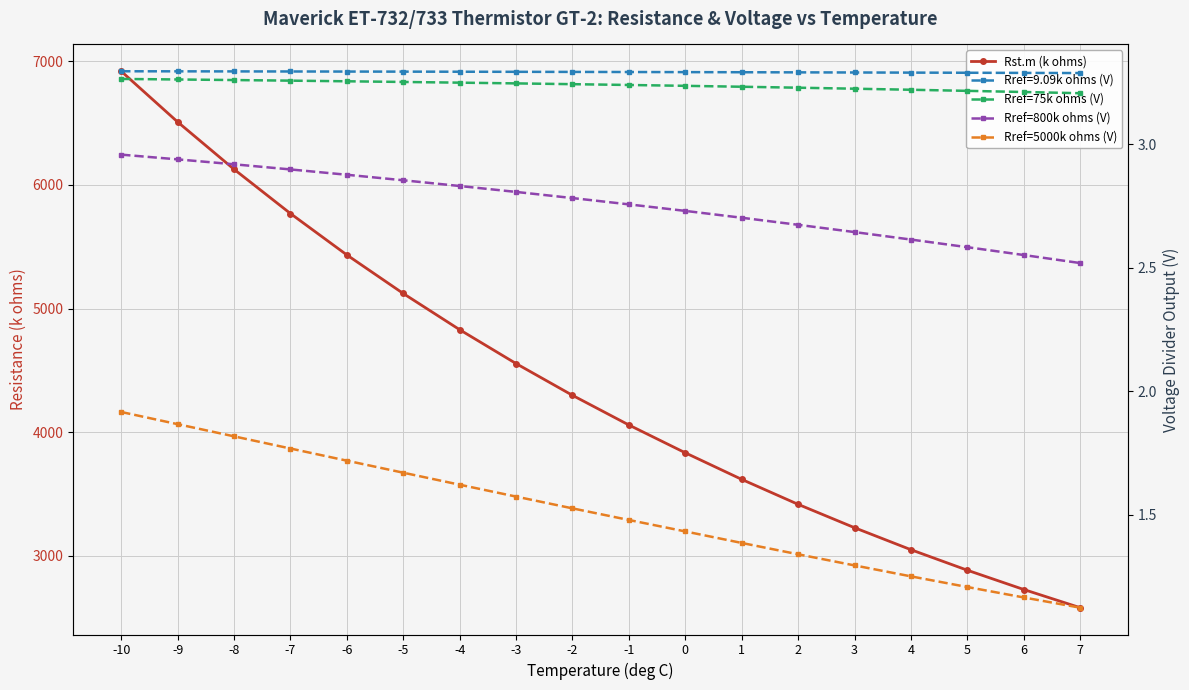

What is the spread (max minus min) of values at 6?

2725.8